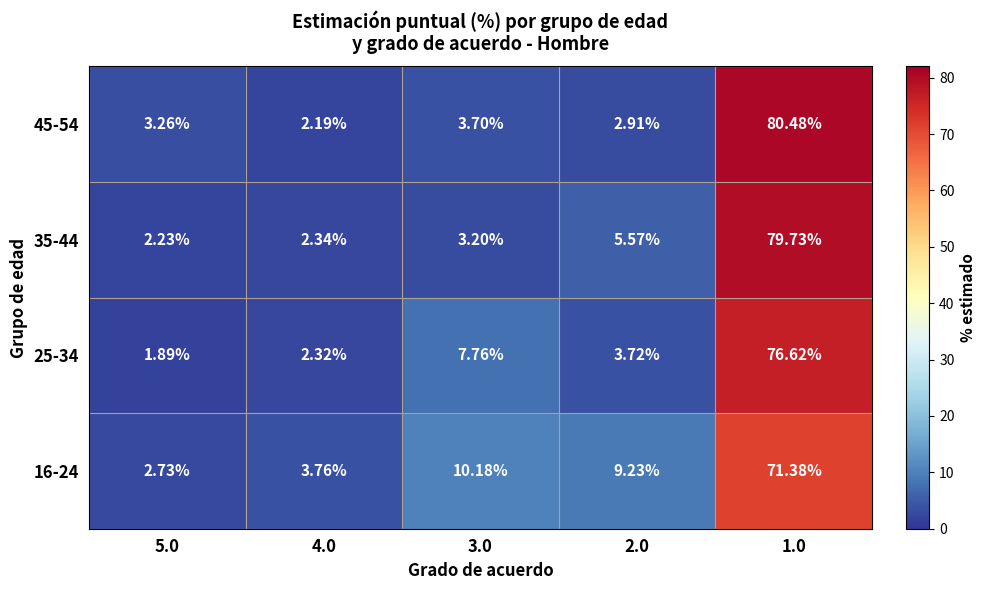

Is the value of 25-34 at 2.0 greater than the value of 16-24 at 2.0?

No